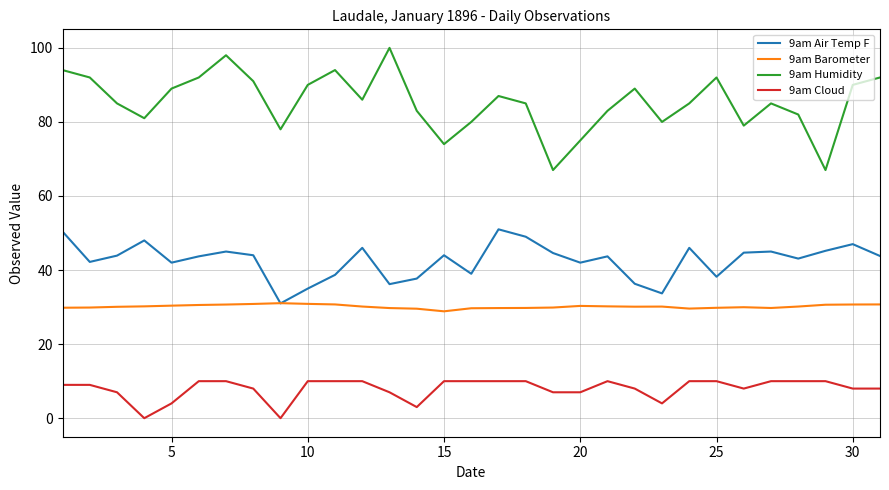

Which series has the widest spread of values?

9am Humidity